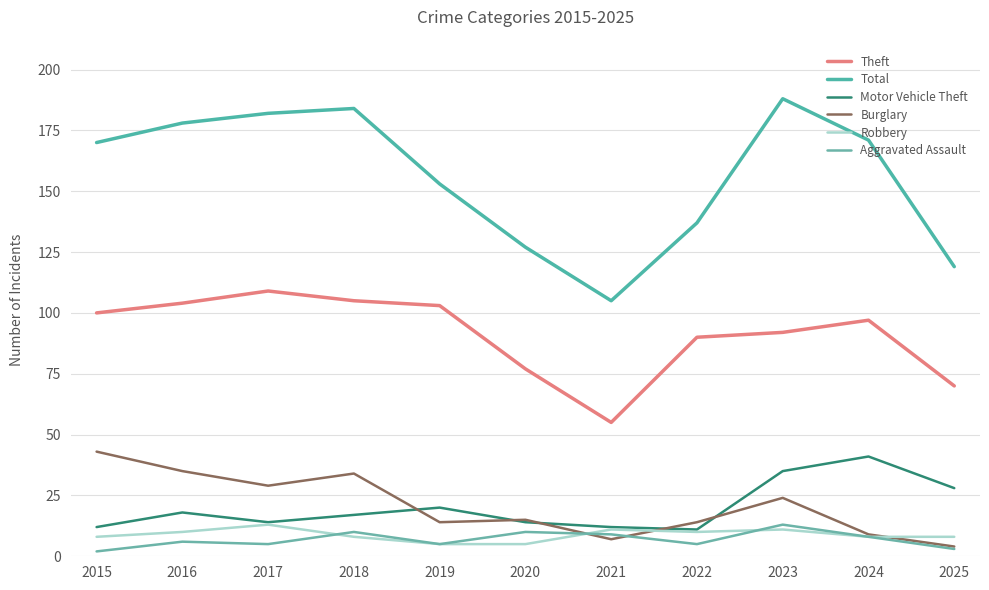

In Theft, how many points are higher than both neighbors (excluding endpoints)?

2